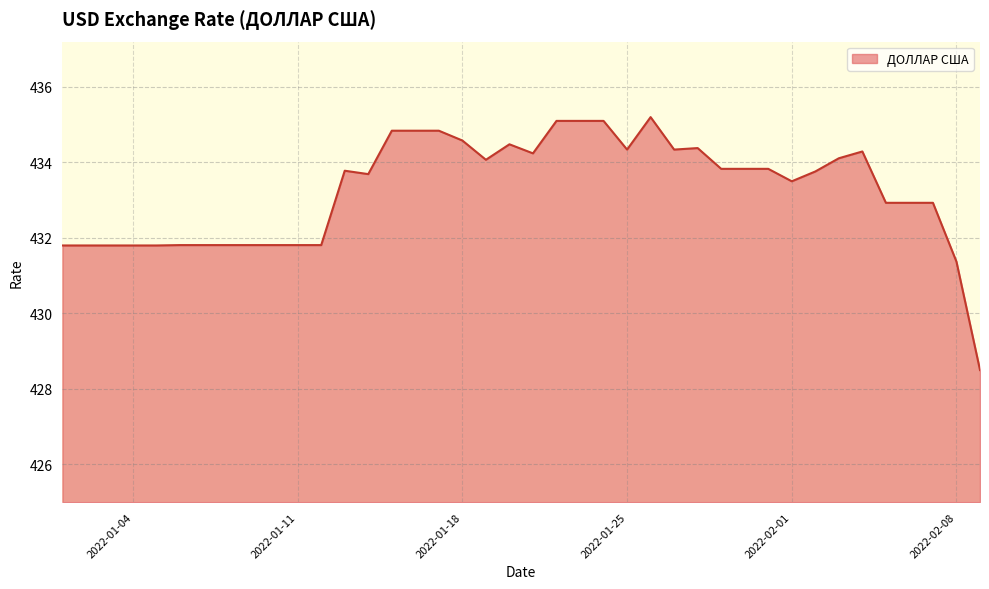

What is the maximum value shown in the chart?

435.2